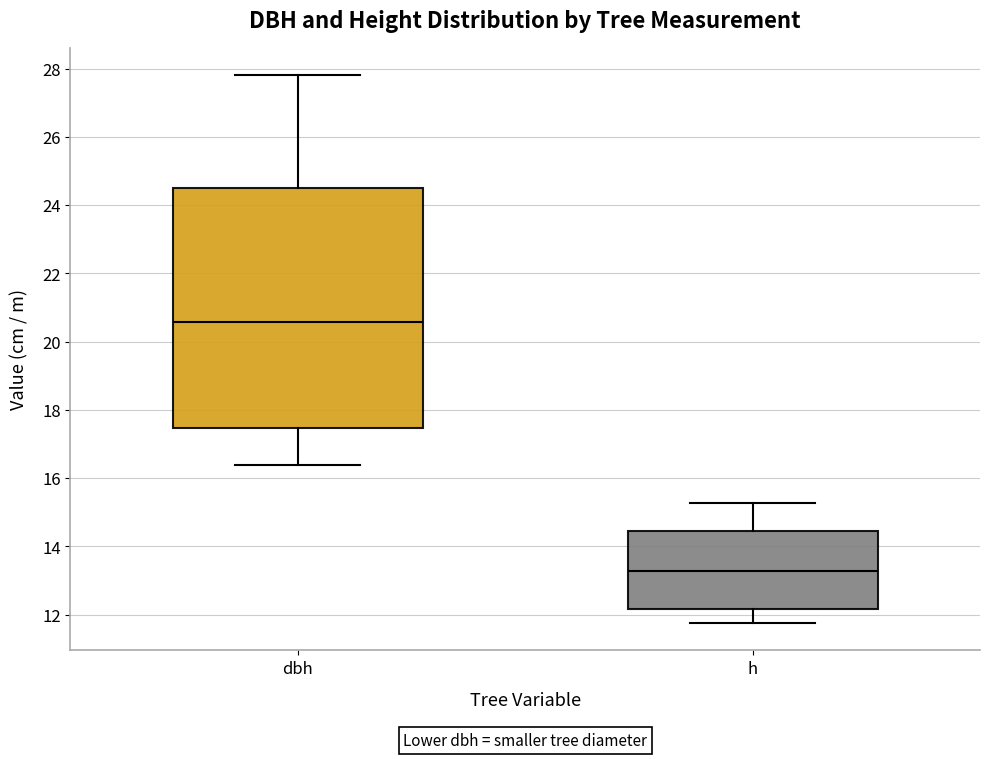

Reading left to right, transcribe this box plot: for each box, give where its median line is, the range the box spans, and where its two whiskers end, as read against the y-axis. The values are not printed on the chart, so give them approximately, as read against the axis.

dbh: median 20.6, box 17.4 to 24.4, whiskers 16.4 to 27.8
h: median 13.2, box 12.2 to 14.4, whiskers 11.8 to 15.2